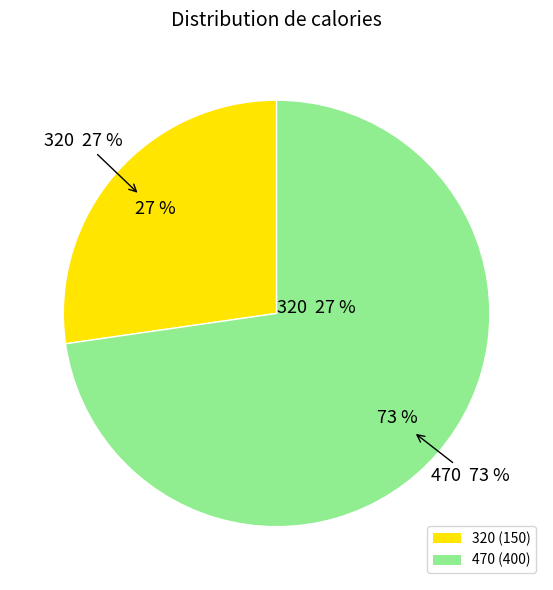

Count the number of slices in the pie.

3